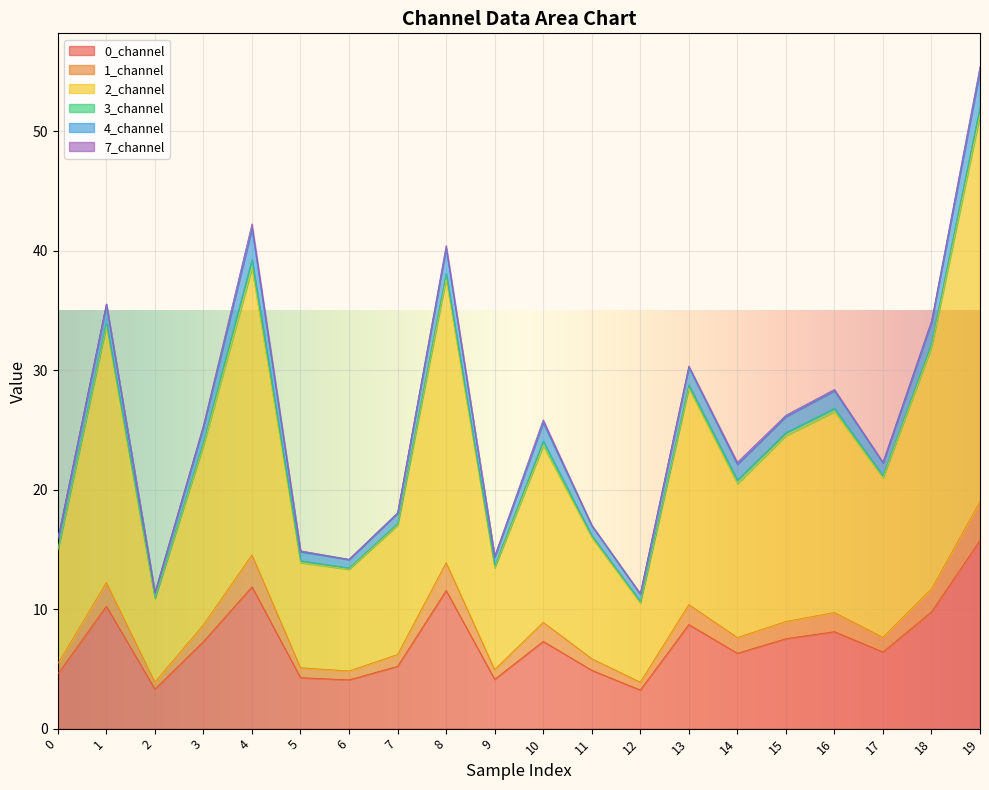

What is the maximum value shown in the chart?

55.4